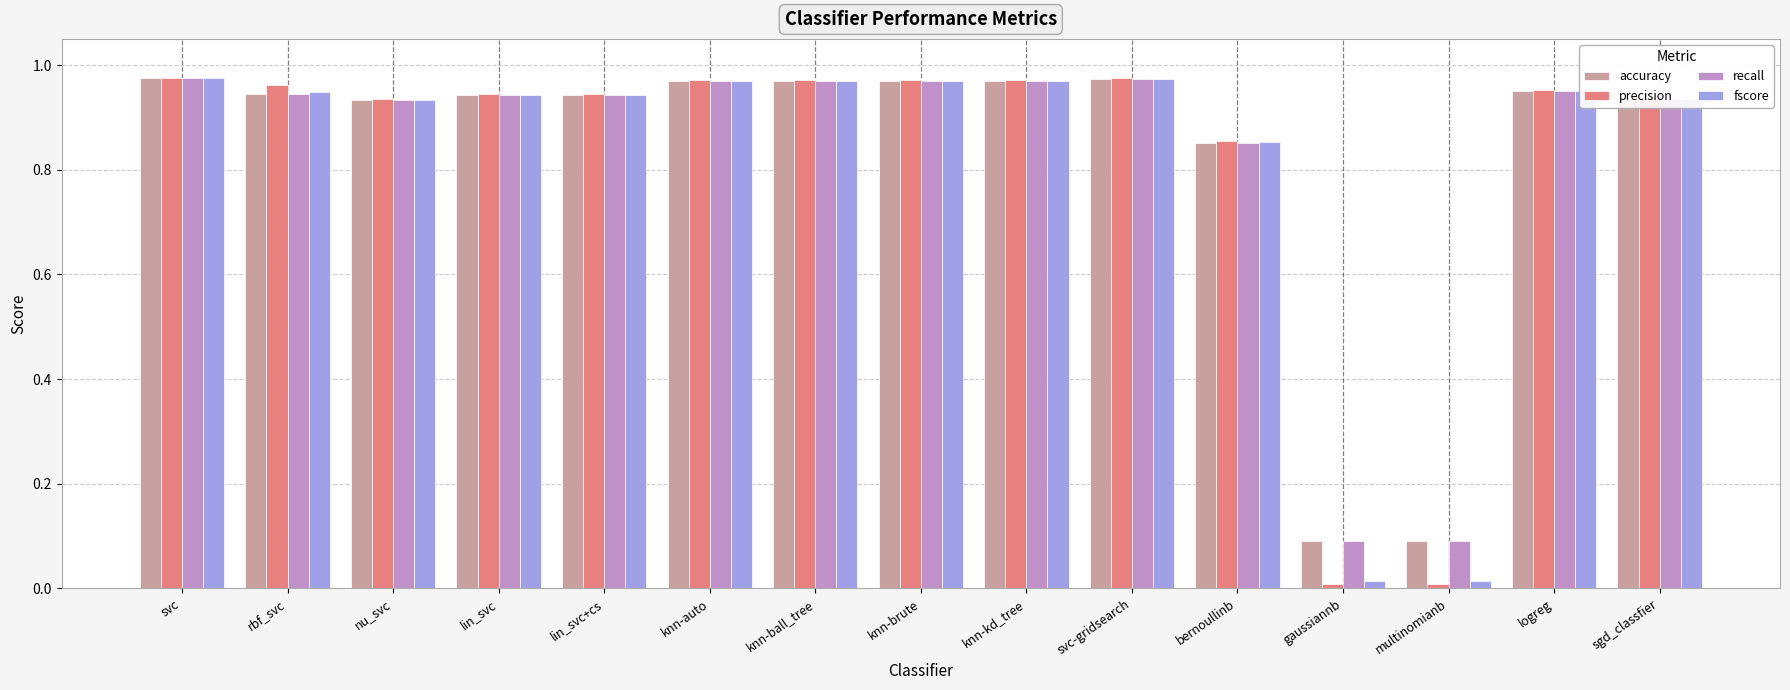

True or false: recall has a value of 0.6 at knn-brute.

False